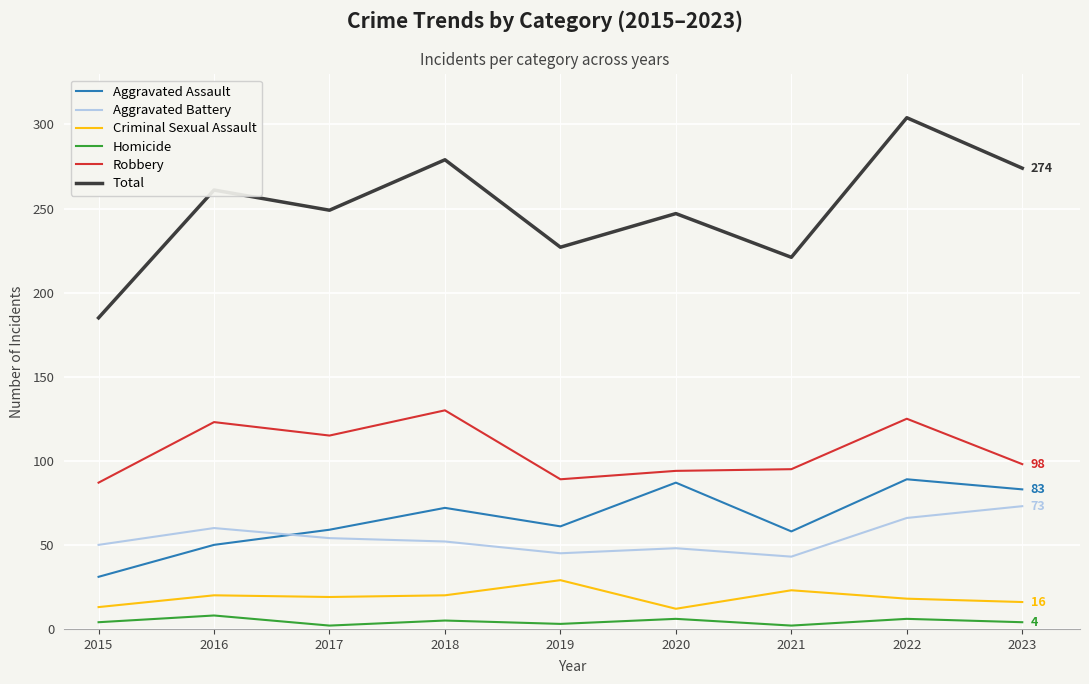

True or false: Aggravated Battery and Homicide intersect in this chart.

False